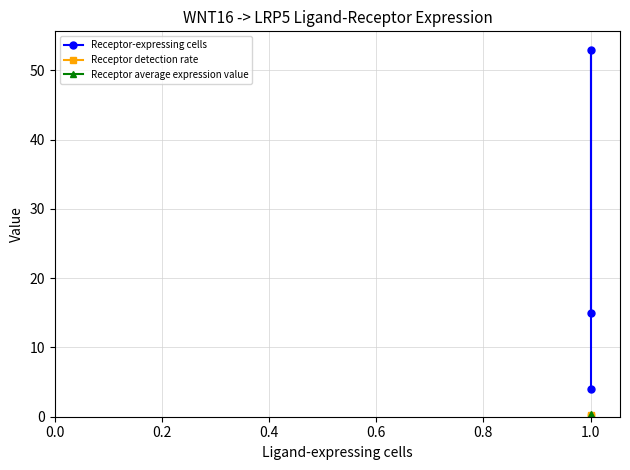

How many values in the Receptor-expressing cells series are below 15?

1